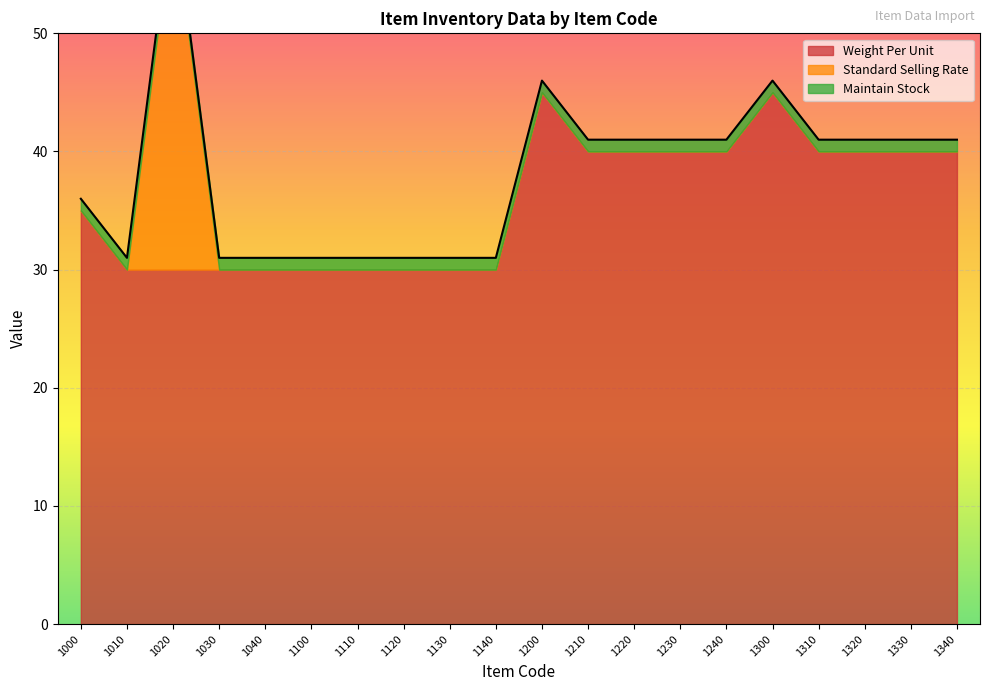

Is it true that Standard Selling Rate equals 0 at 1300?

True